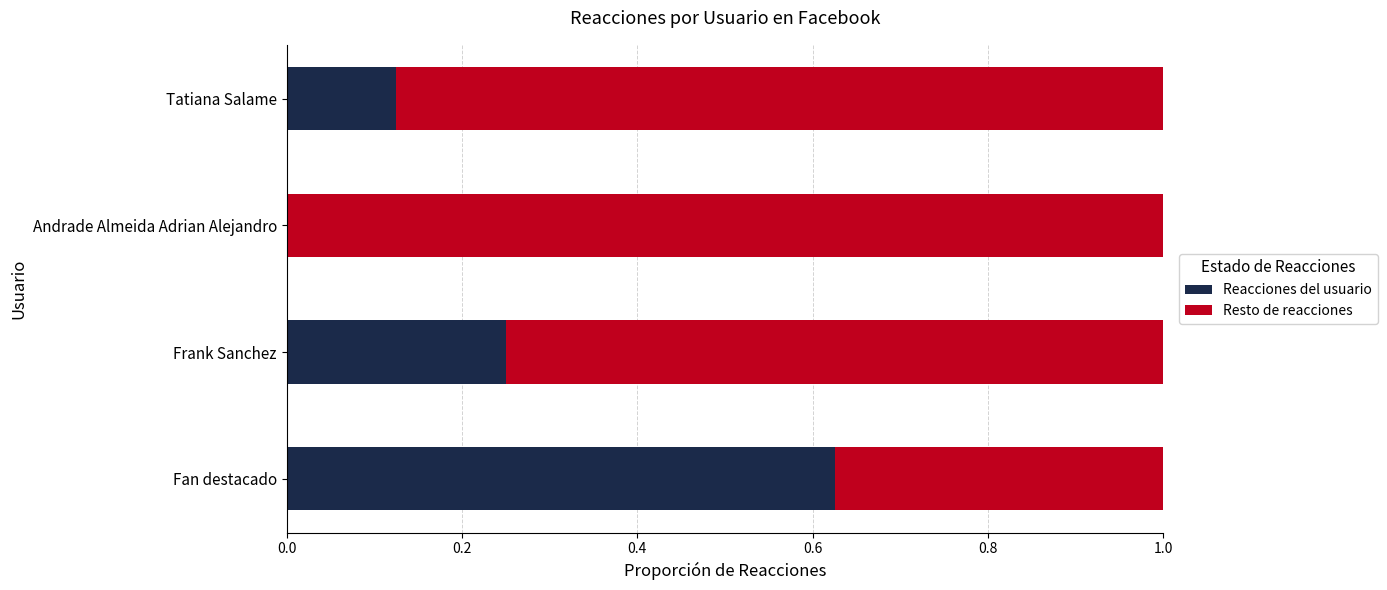

The Reacciones del usuario series shows 0.0 at Andrade Almeida Adrian Alejandro. True or false?

True